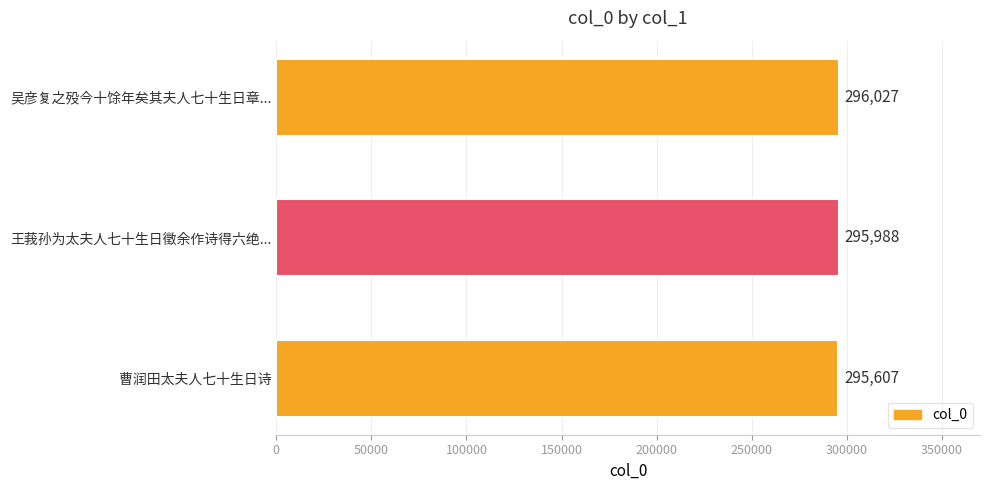

Rank the categories by value from lowest to highest.

曹润田太夫人七十生日诗, 王莪孙为太夫人七十生日徵余作诗得六绝..., 吴彦复之殁今十馀年矣其夫人七十生日章...